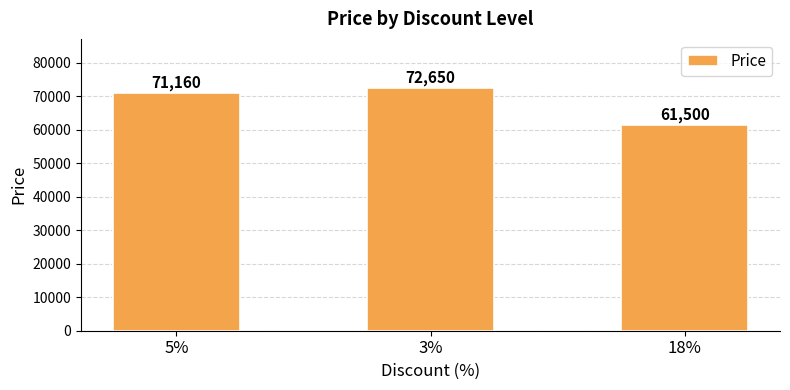

What is the ratio of the value at 18% to the value at 5%?

0.9